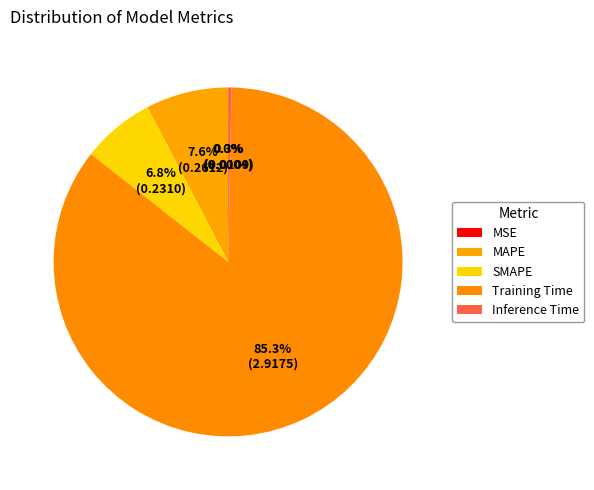

Do Inference Time and MSE together represent more than half of the pie?

No